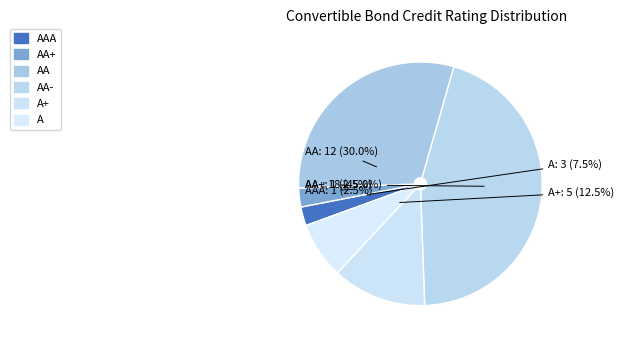

To the nearest percent, what is the difference between the largest and smallest slice percentages?

42%